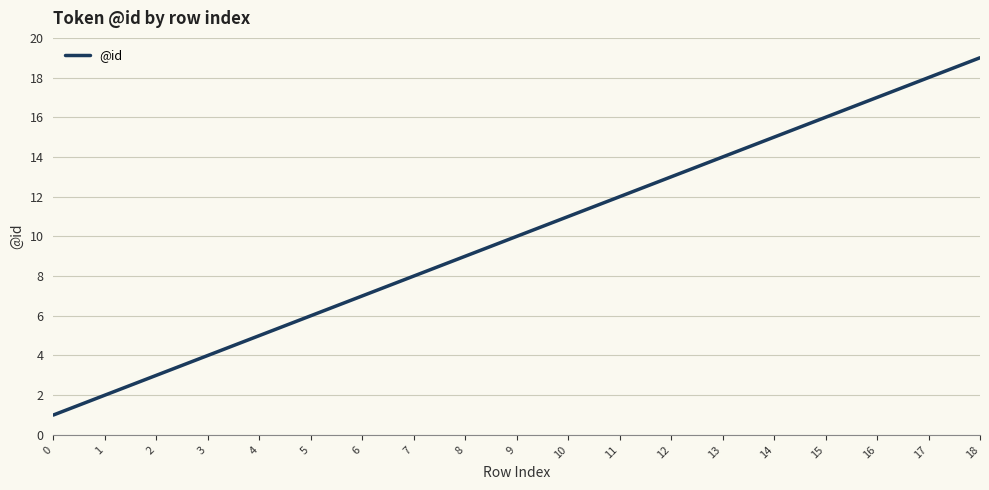

The chart shows a value of 5 at 18. True or false?

False